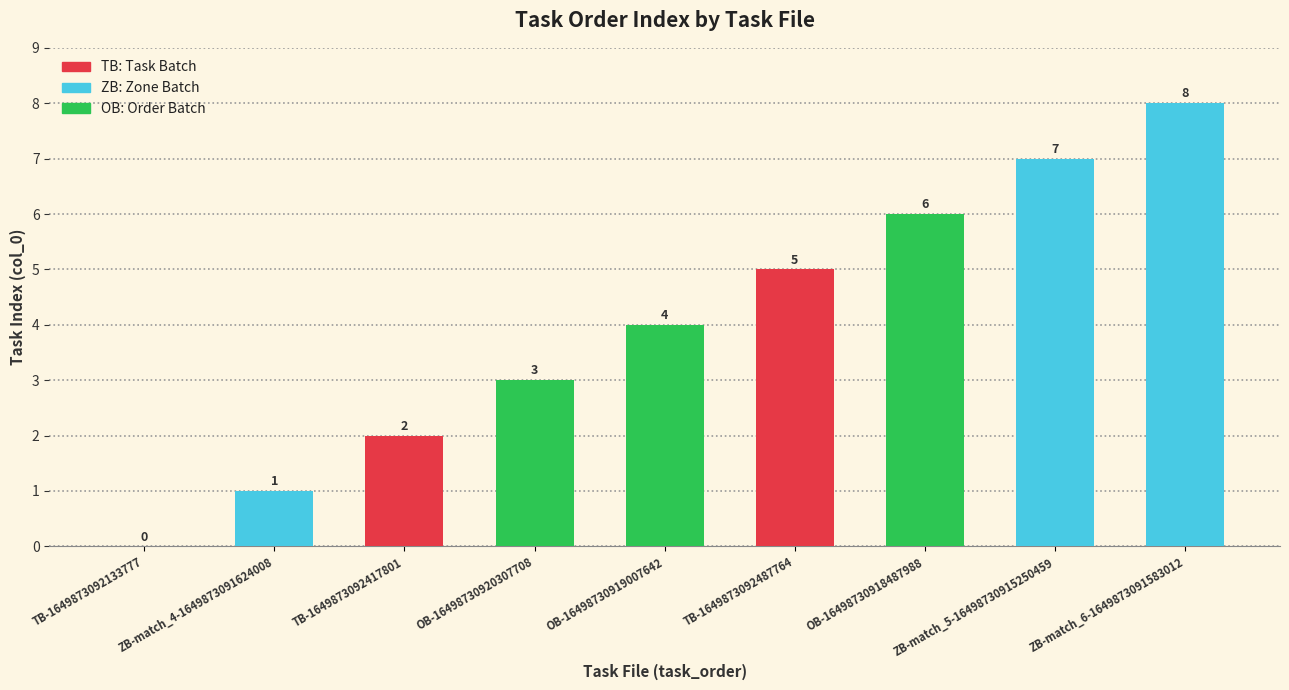

What is the difference between the second highest and second lowest values?

6